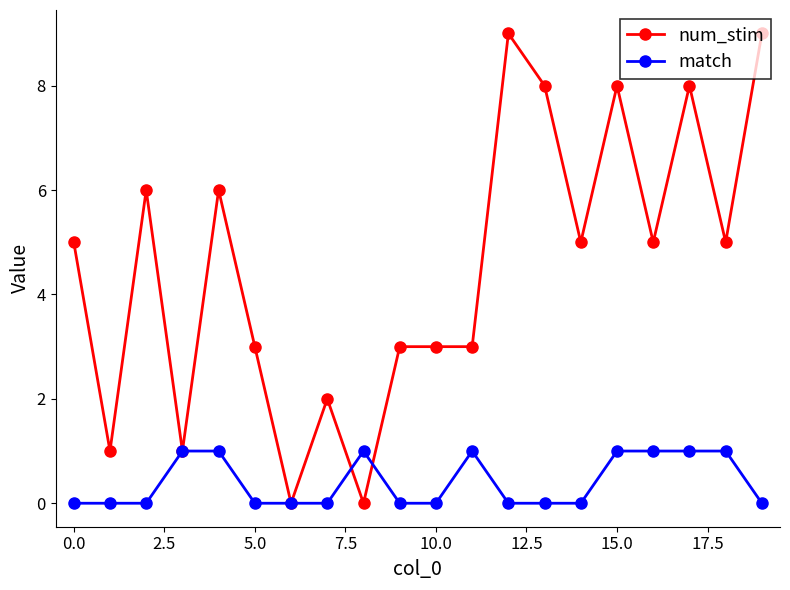

Which series has the largest total across all categories?

num_stim